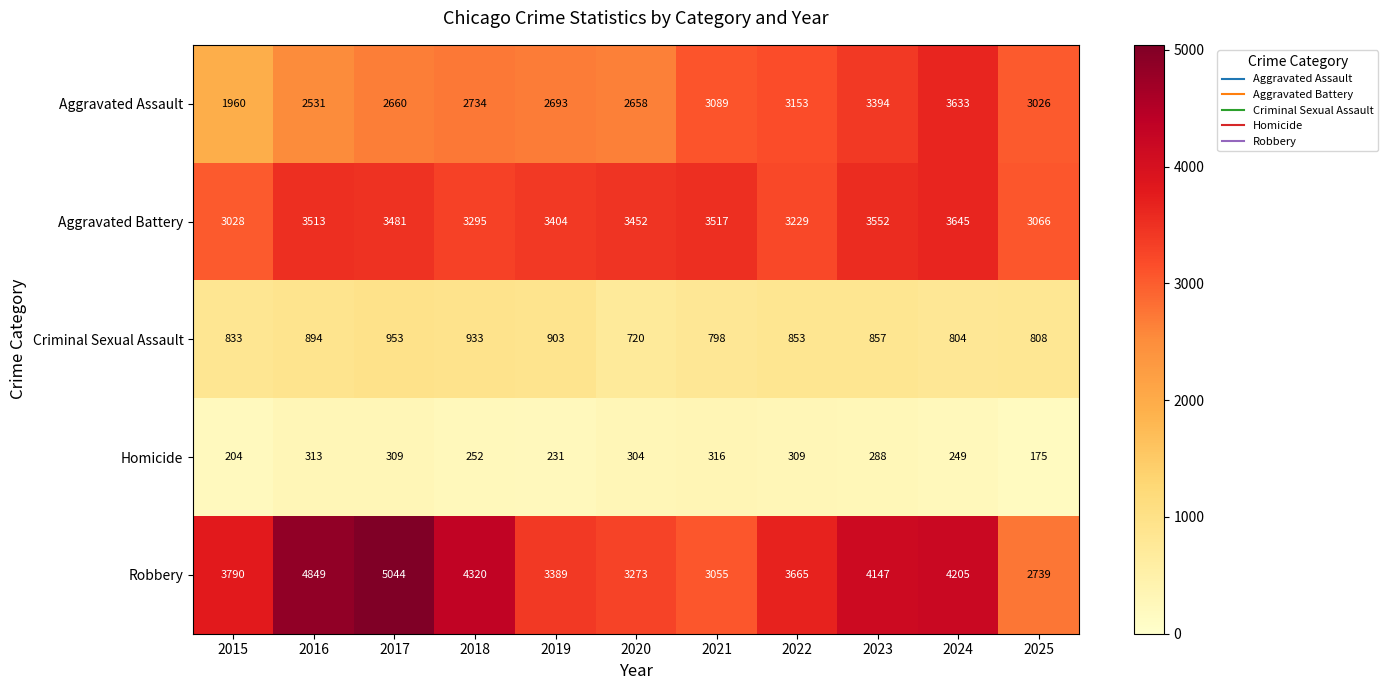

What is the difference between the second highest and minimum values in the Robbery series?

2110